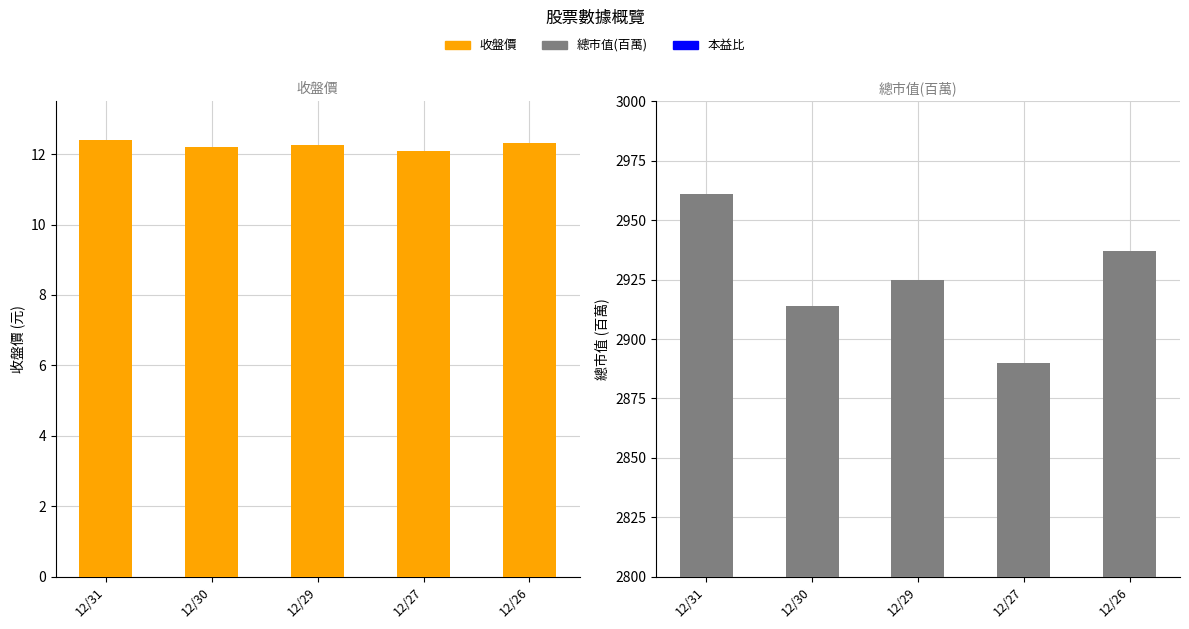

List the series in order of their overall mean, lowest first.

收盤價, 總市值(百萬)